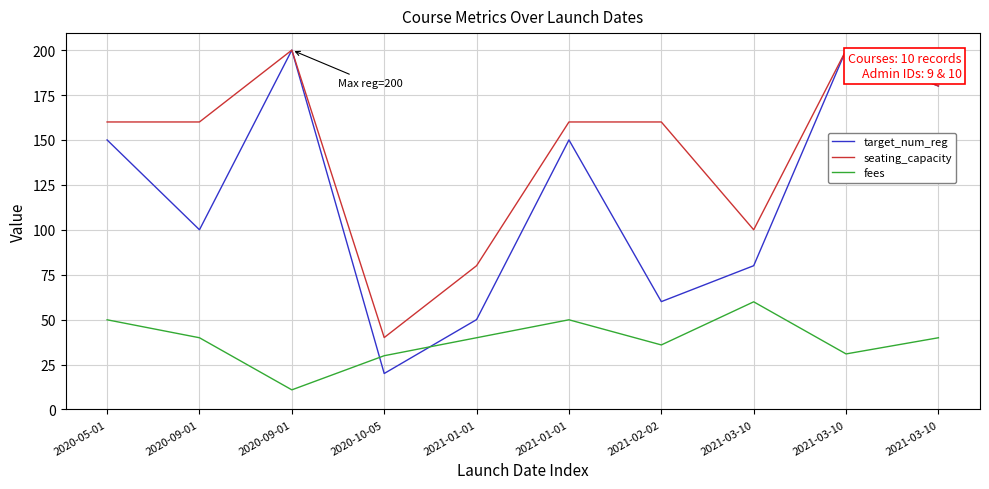

True or false: seating_capacity has a value of 91.6 at 2020-09-01.

False